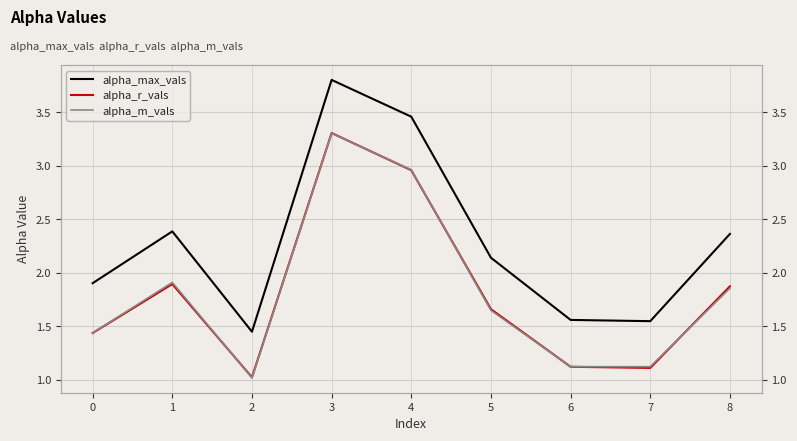

How many lines are shown in the chart?

3